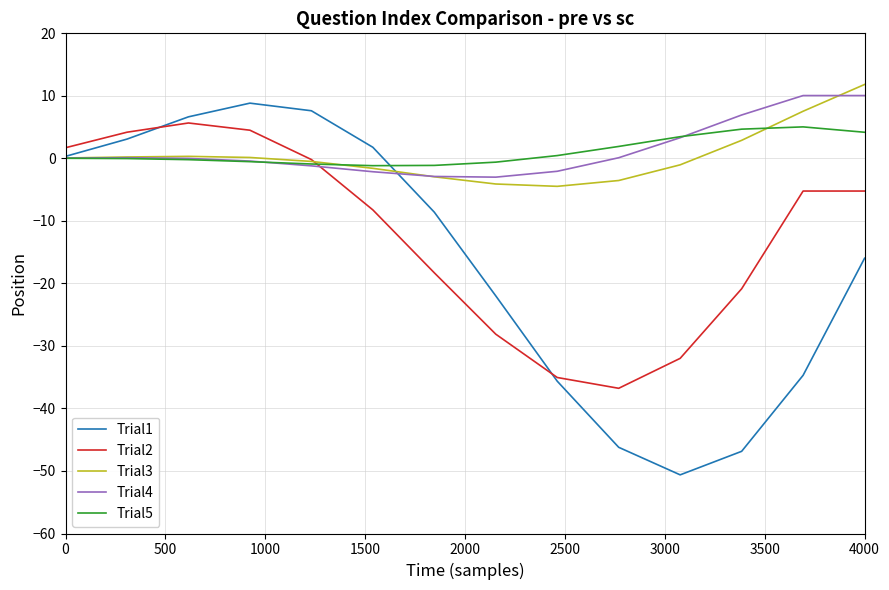

Which series has the widest spread of values?

Trial1